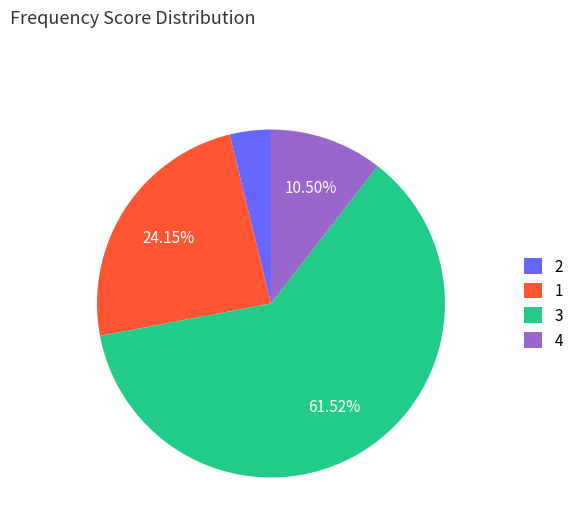

What is the majority slice?

3